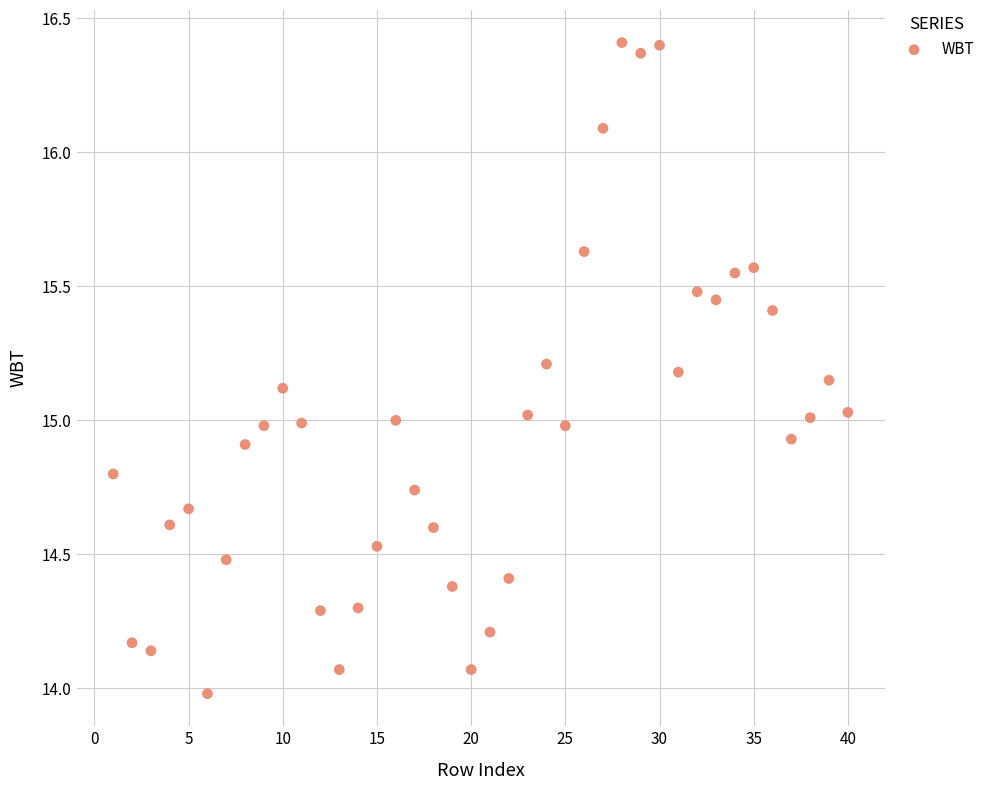

What is the range of Y values (max minus min)?

2.4